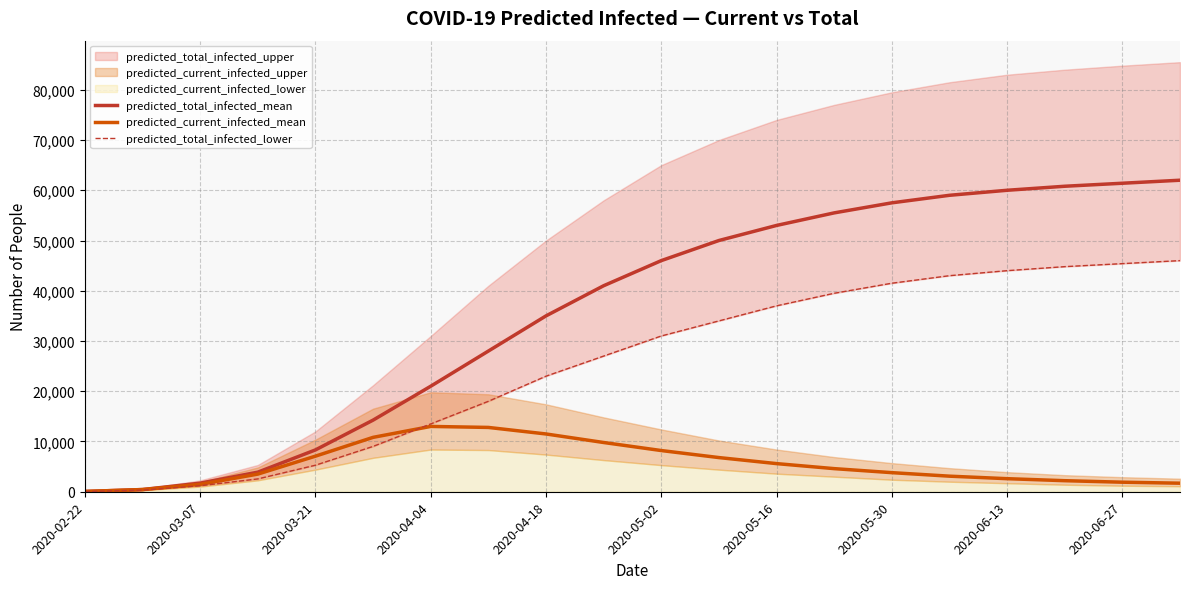

What is the maximum value for predicted_current_infected_mean?

13000